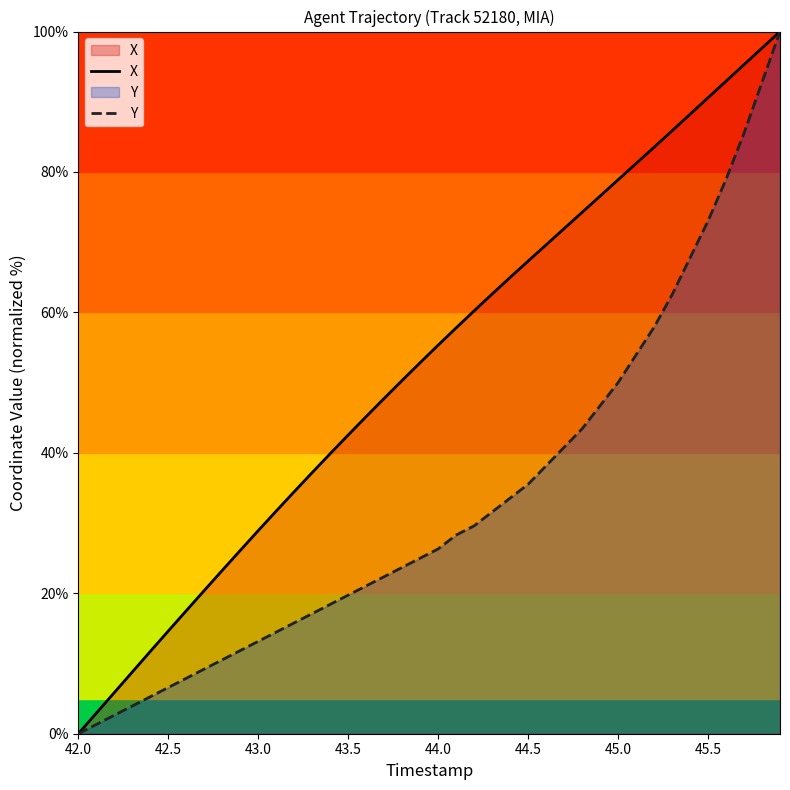

The Y series shows -47.9 at 42.0. True or false?

False